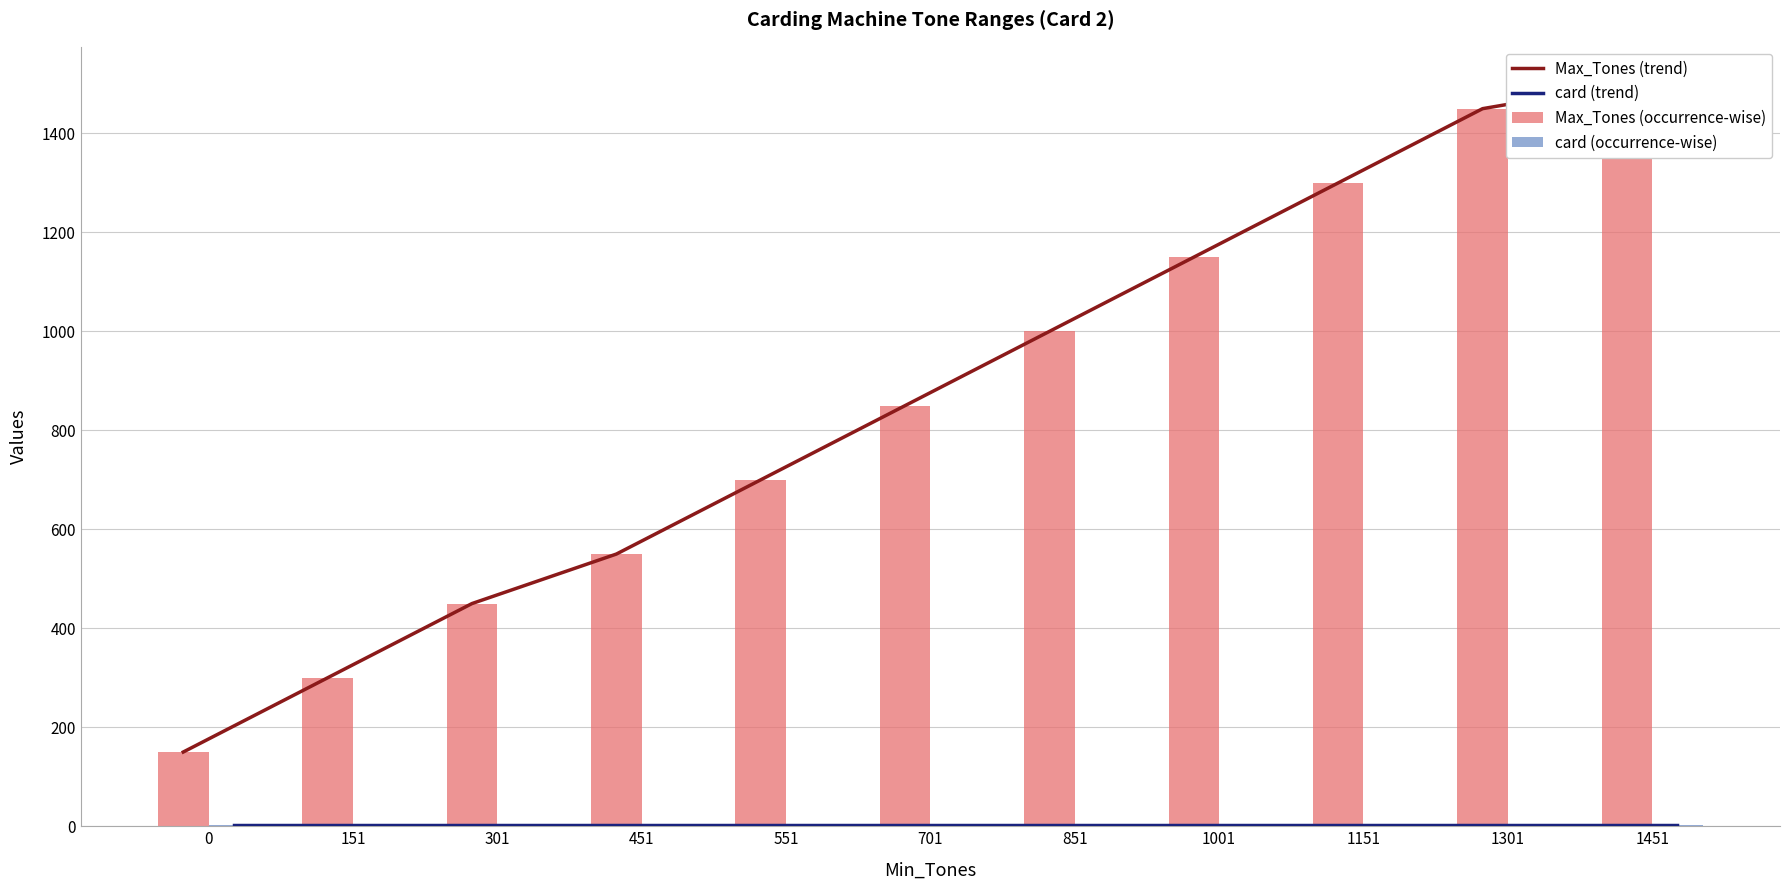

Are the bars grouped side by side (vs. stacked)?

Yes